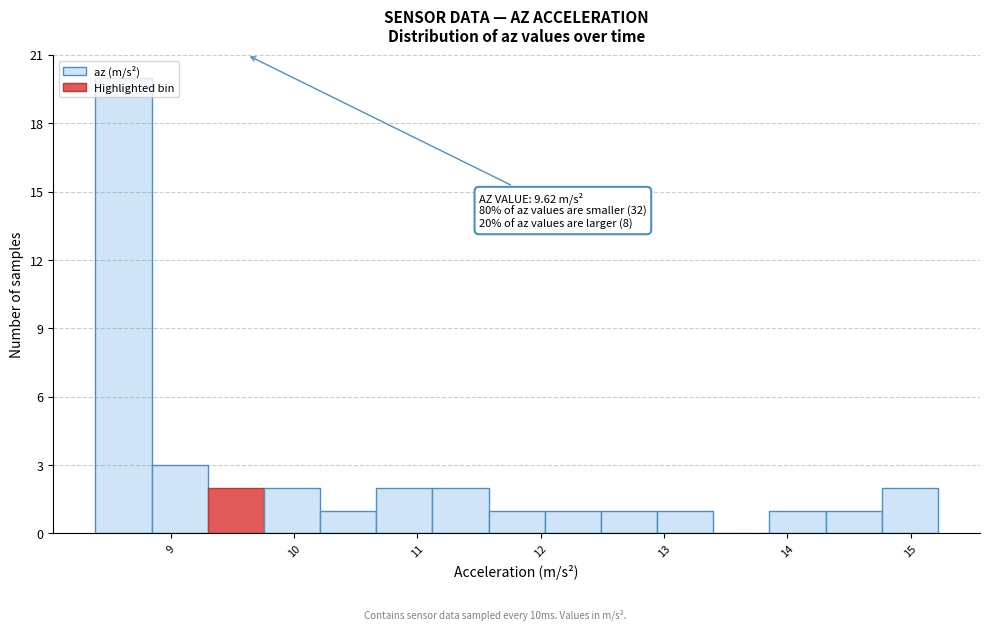

Which range on the x-axis has the tallest bar?

8.4 to 8.8